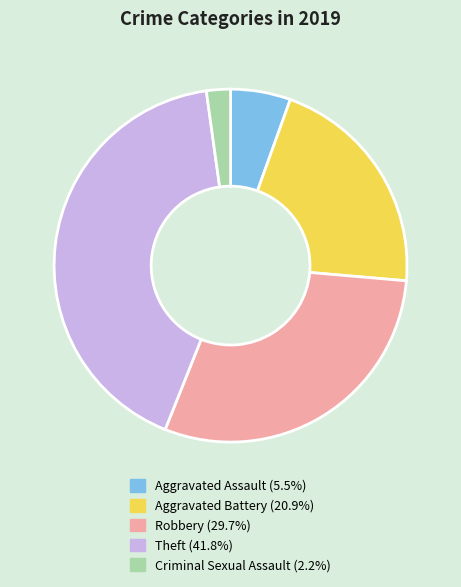

Is there any slice that represents more than half of the pie?

No